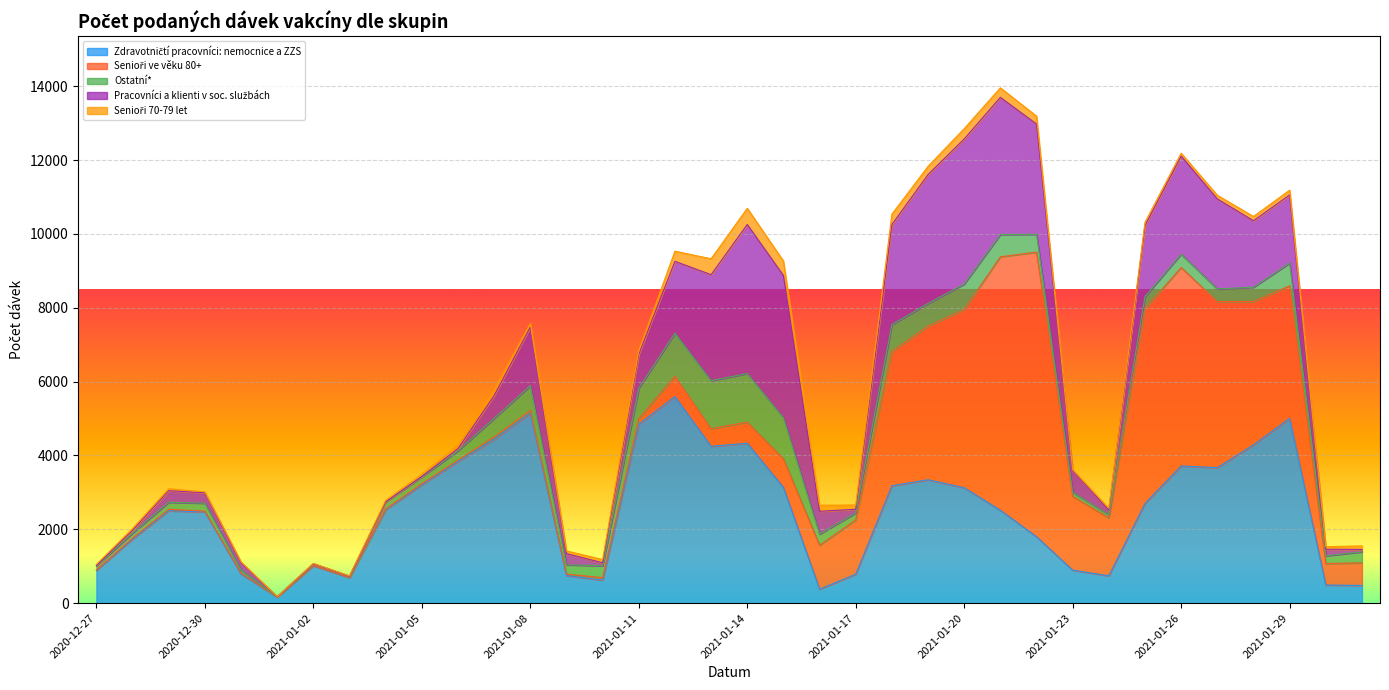

Which series changed the most between 2021-01-13 and 2021-01-28?

Senioři ve věku 80+